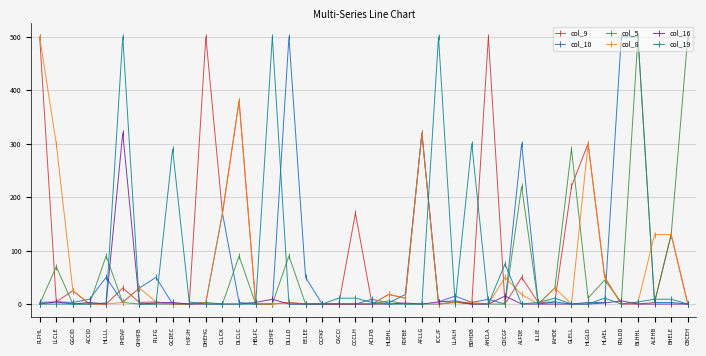

What is the label of the 6th point from the left?

FHDAF